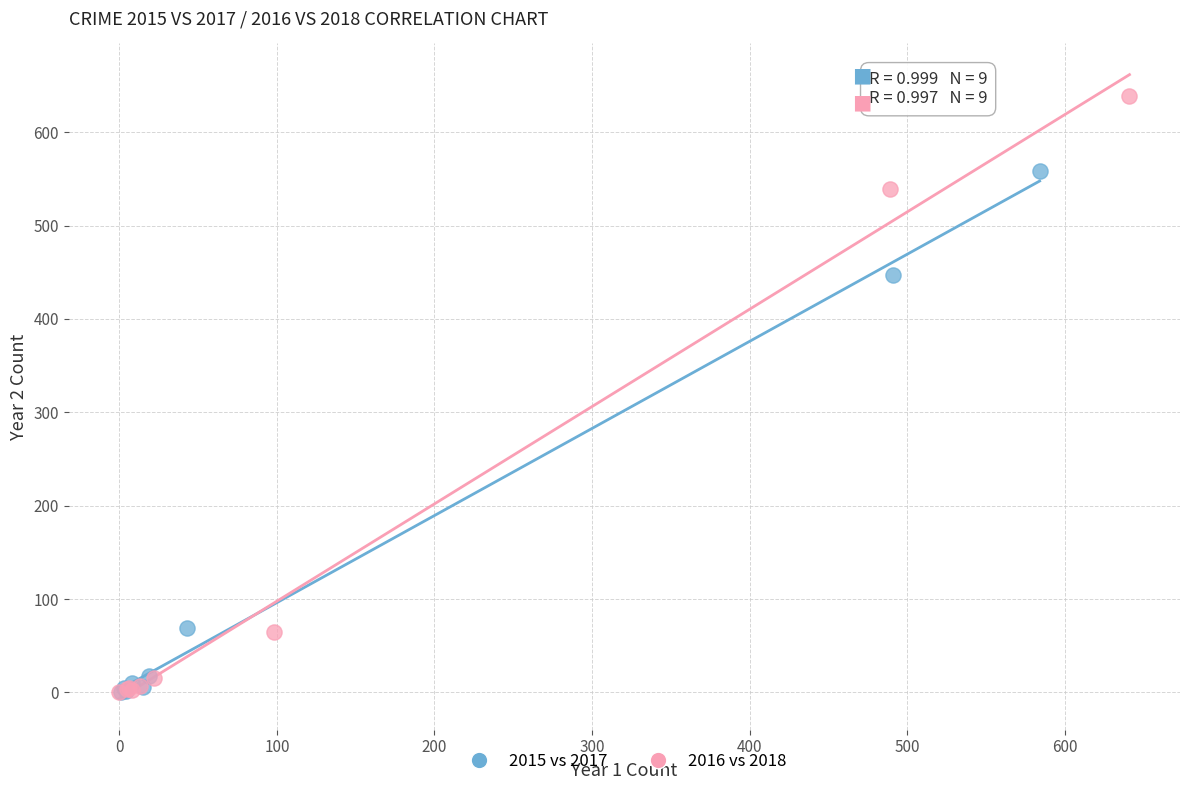

Which series has the widest spread of Y values?

2016 vs 2018